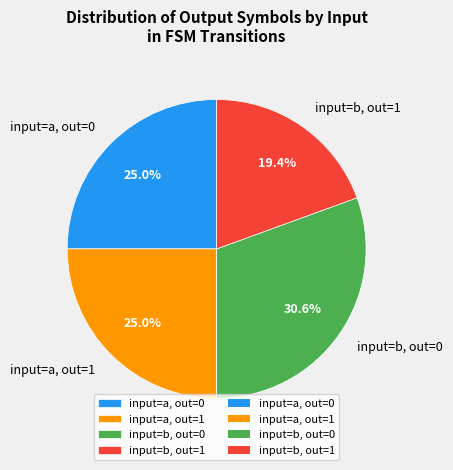

How many slices are in this pie chart?

4